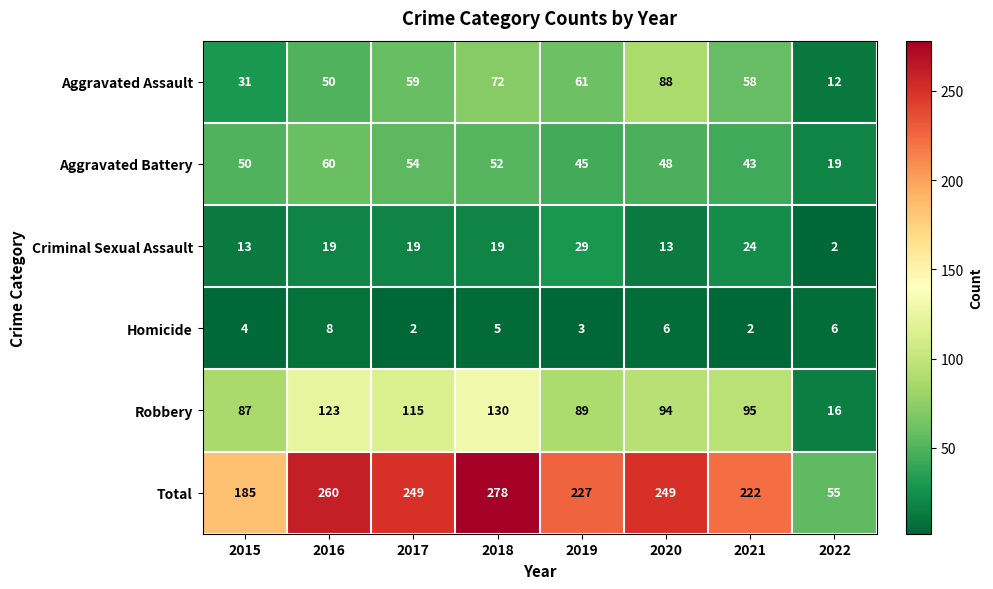

At which category is the sum across all series the highest?

2018